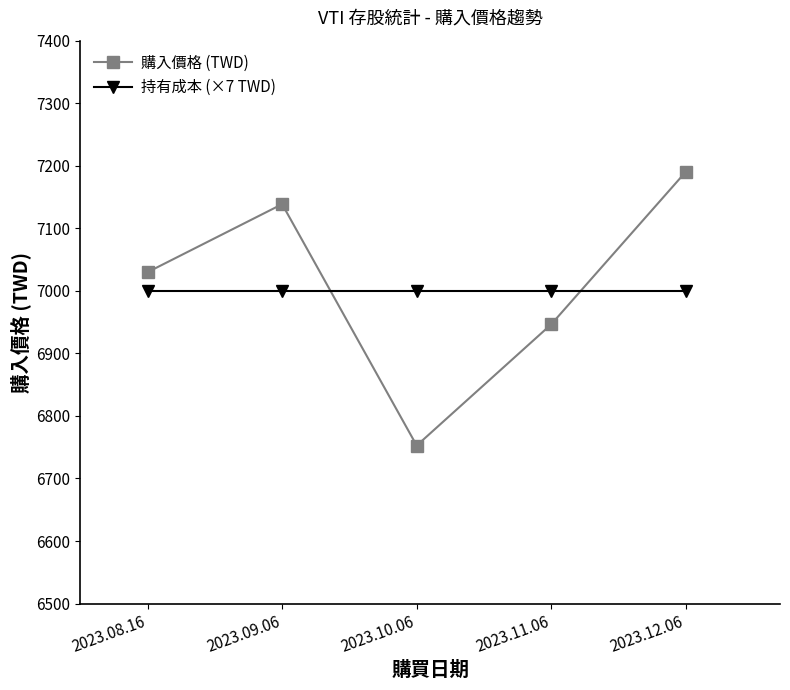

After their last crossing, which series has the higher values: 購入價格 (TWD) or 持有成本 (×7 TWD)?

購入價格 (TWD)